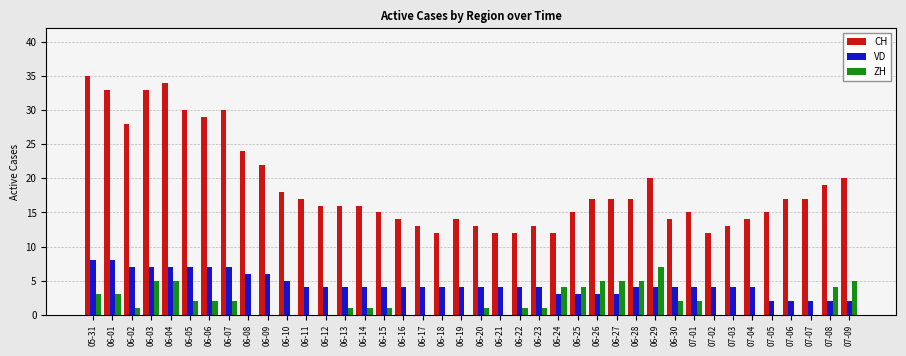

Is the value of ZH at 06-29 greater than the value of VD at 06-23?

Yes